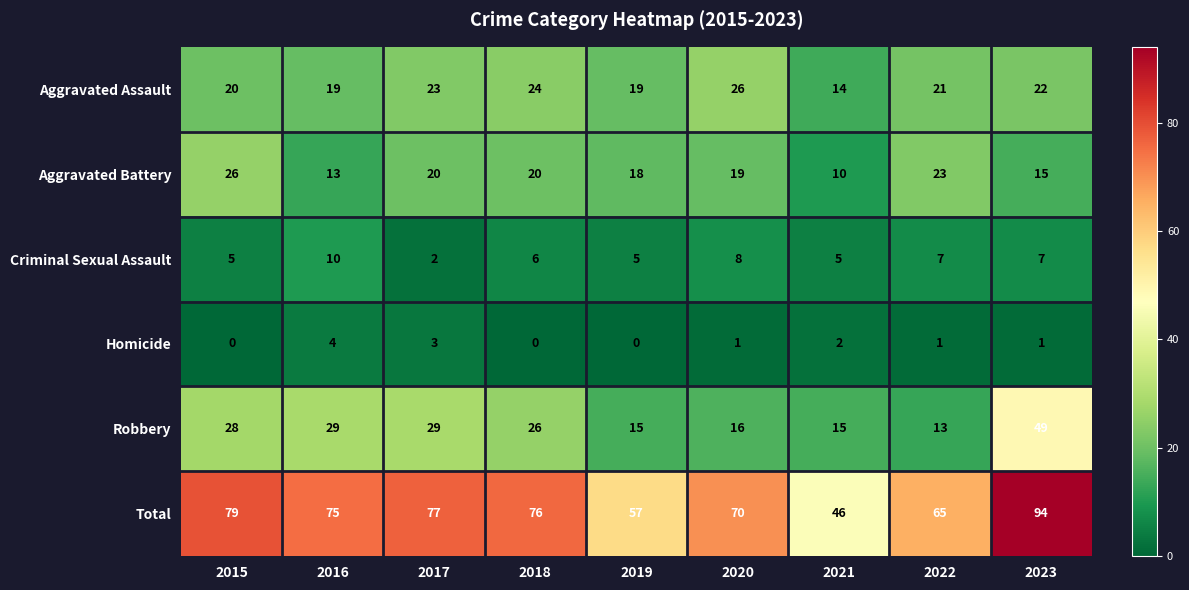

What is the total value across all series at 2019?

114